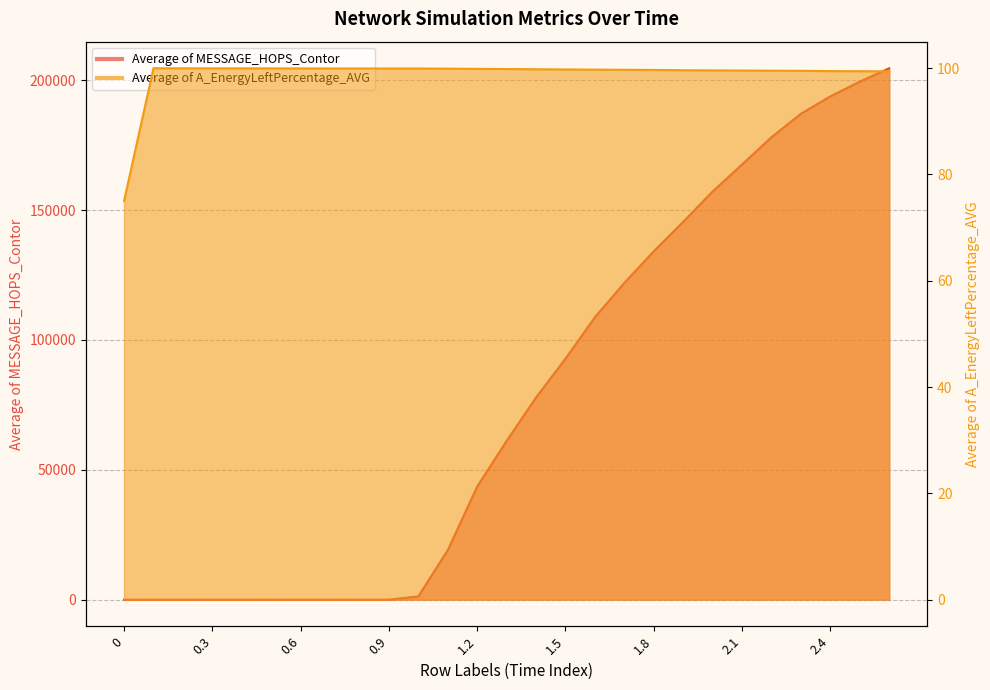

Between which two adjacent categories do Average of A_EnergyLeftPercentage_AVG and Average of MESSAGE_HOPS_Contor first intersect?

0.9 and 1